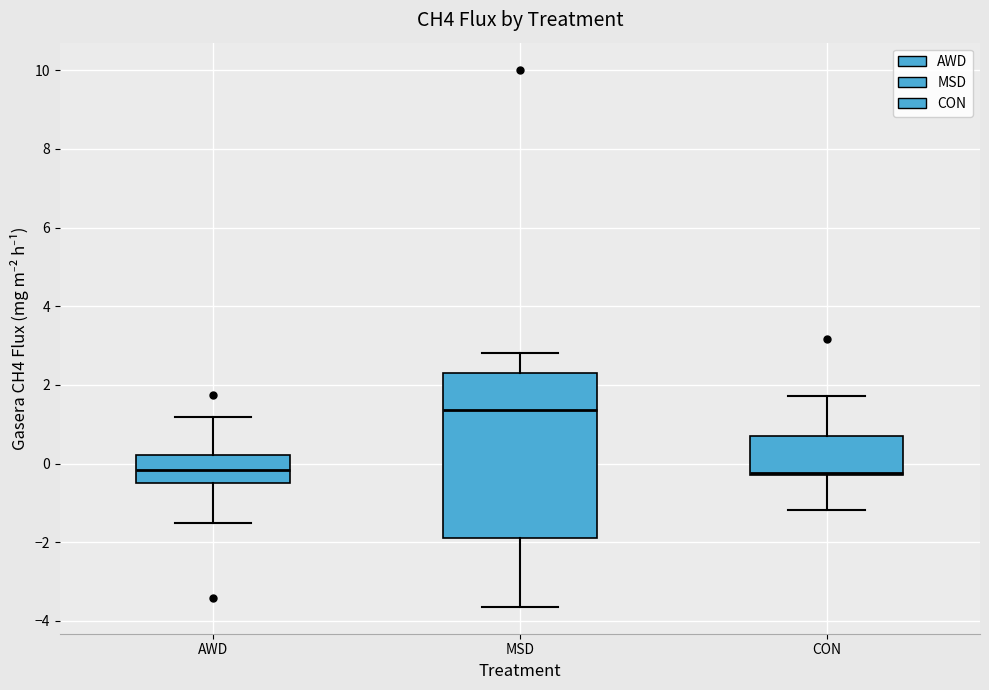

Where is the lower edge of the box for AWD on the y-axis? The values are not printed on the chart, so give them approximately, as read against the axis.

-0.4